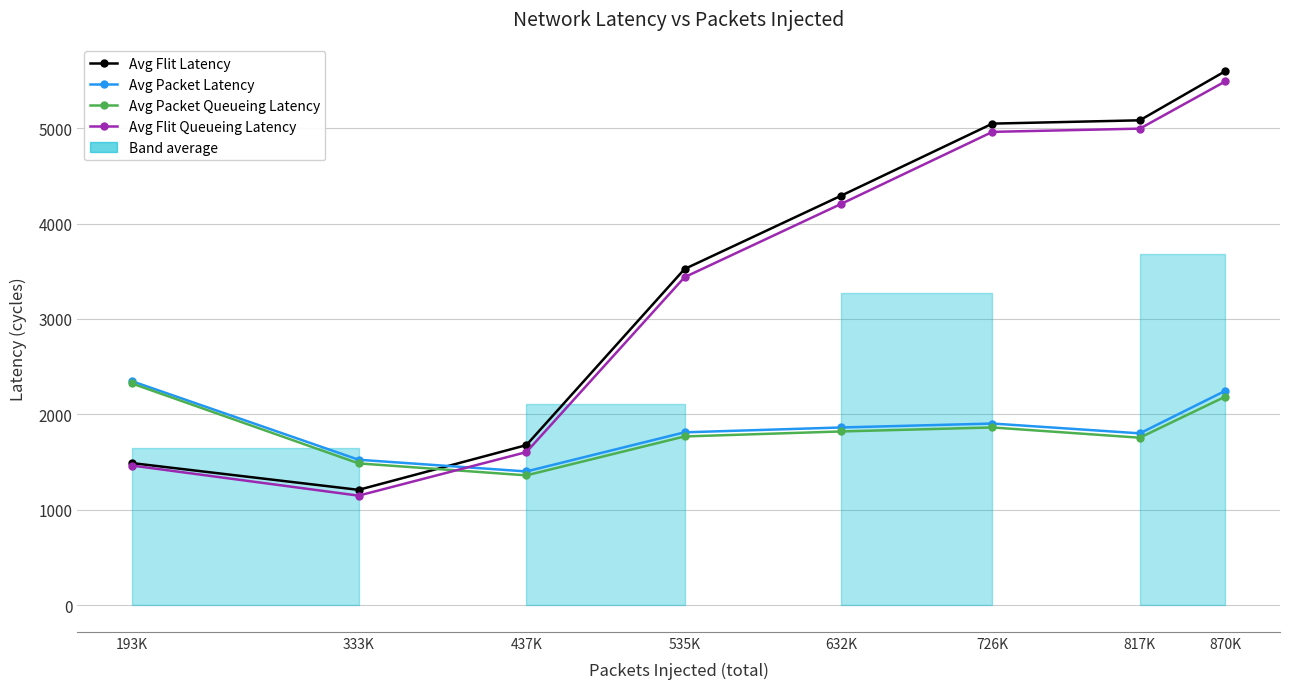

Which series ends up on top after the final intersection of Avg Packet Queueing Latency and Avg Flit Queueing Latency?

Avg Flit Queueing Latency